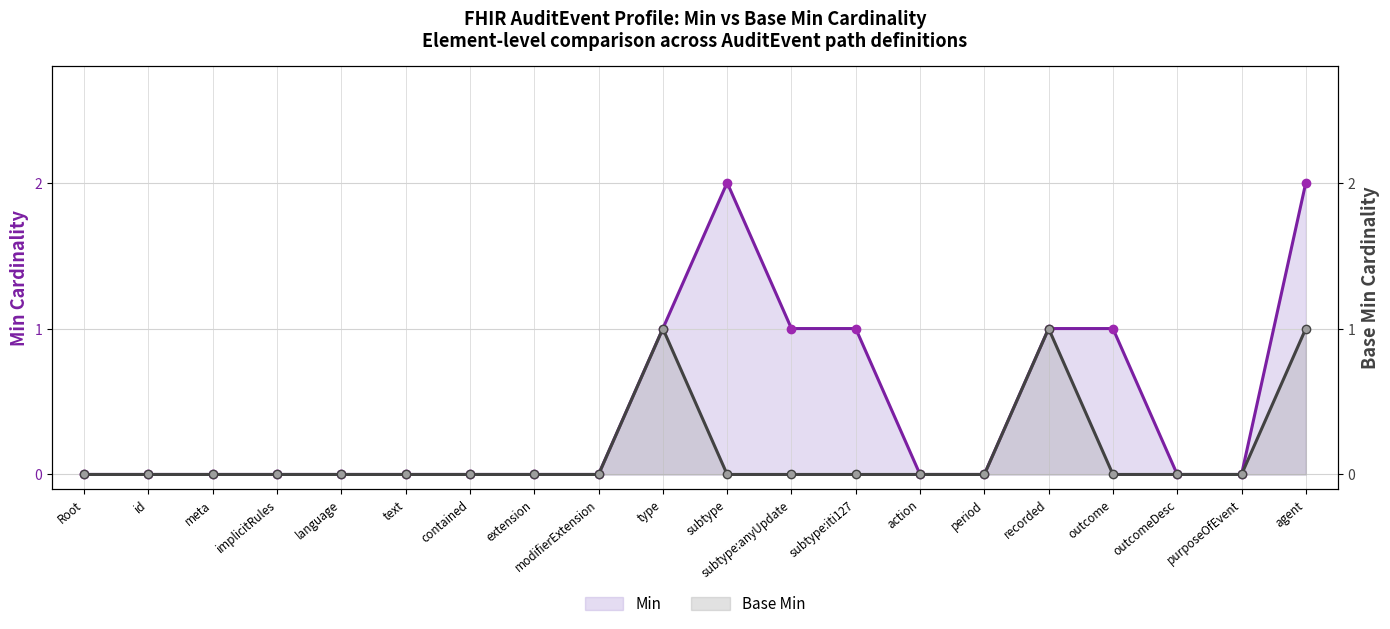

How many values in Min are above zero?

7